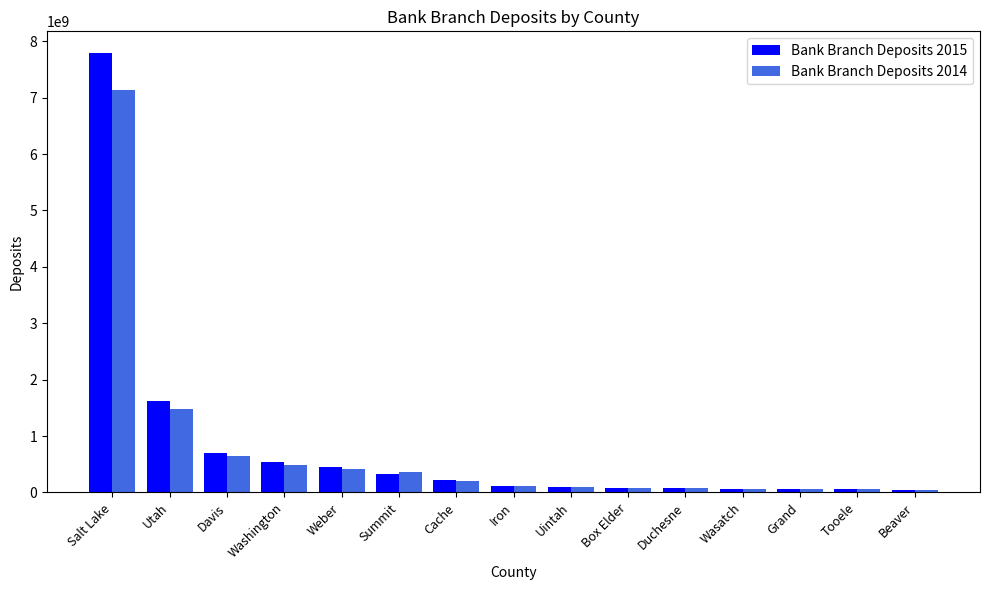

At which label does Bank Branch Deposits 2015 first exceed 114985000?

Salt Lake